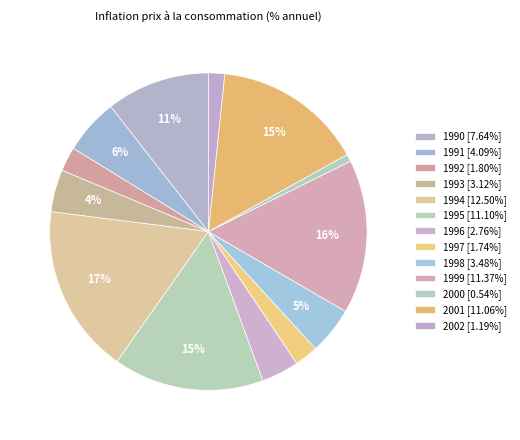

What is the change in value from 1991 to 1995?

+7.0